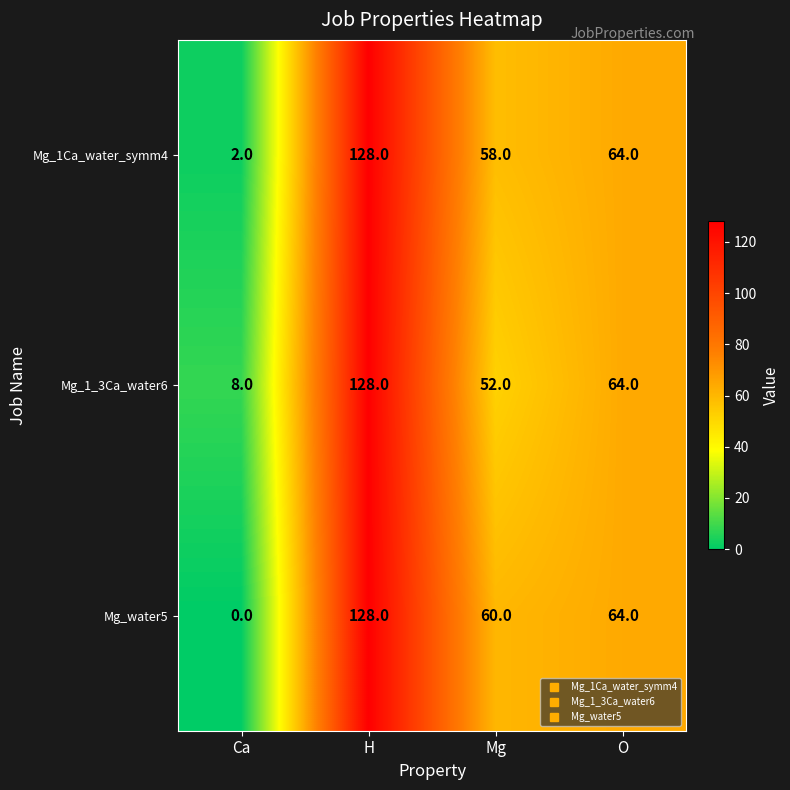

Rank the categories by Mg_1Ca_water_symm4 value from lowest to highest.

Ca, Mg, O, H